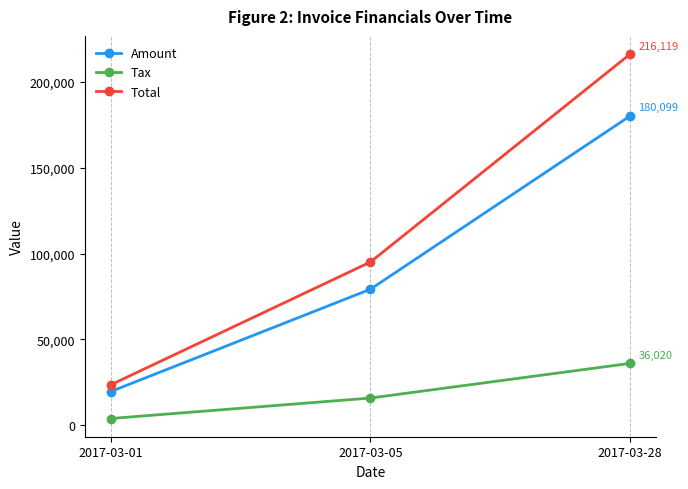

True or false: Tax has a value of 52691 at 2017-03-28.

False